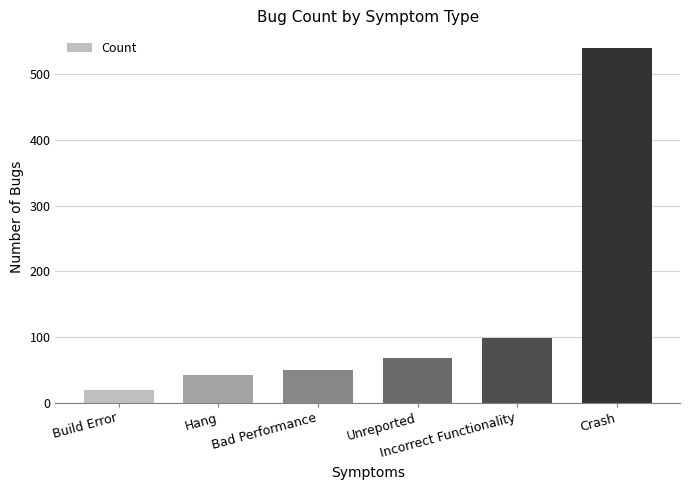

What is the sum of all values?

818